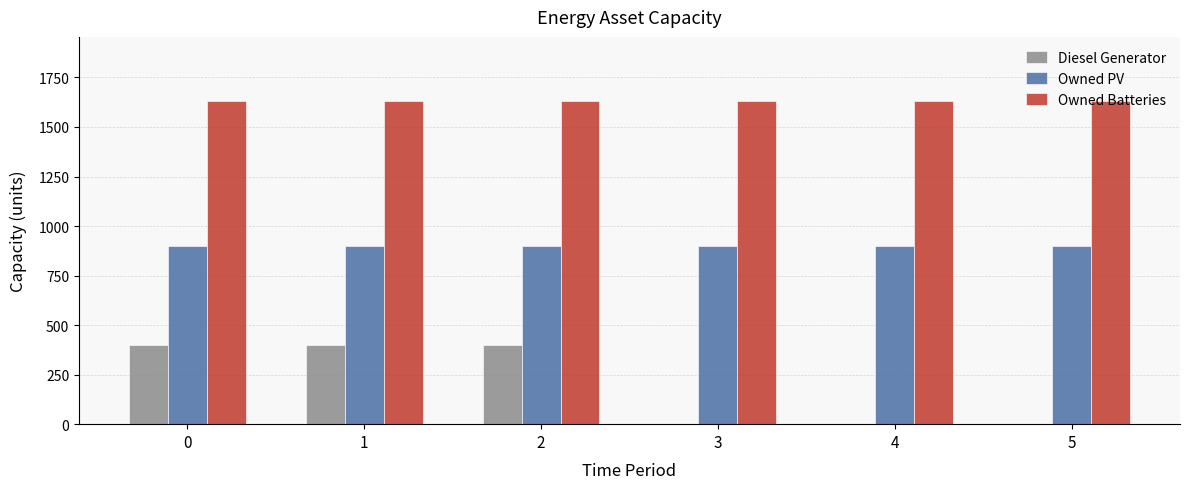

What is the greatest value displayed?

1629